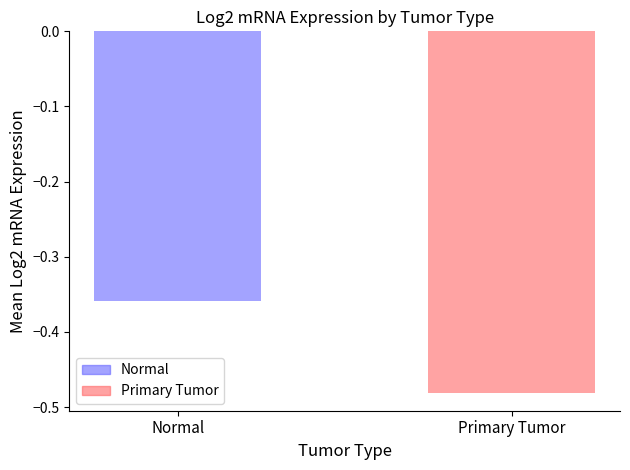

Rank the categories by value from highest to lowest.

Normal, Primary Tumor